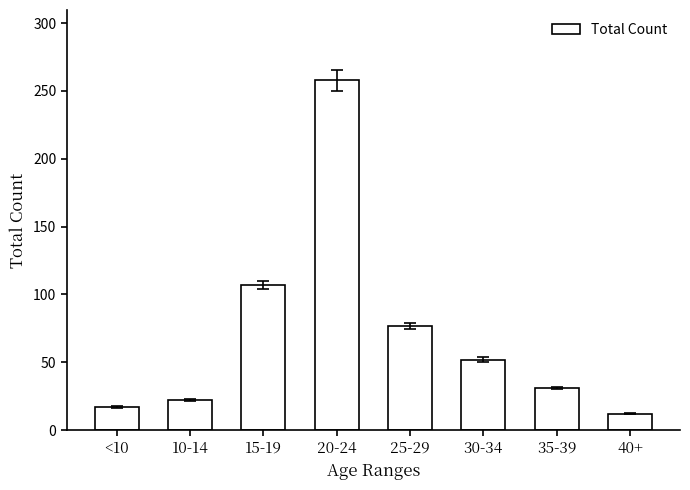

What is the minimum value shown in the chart?

12